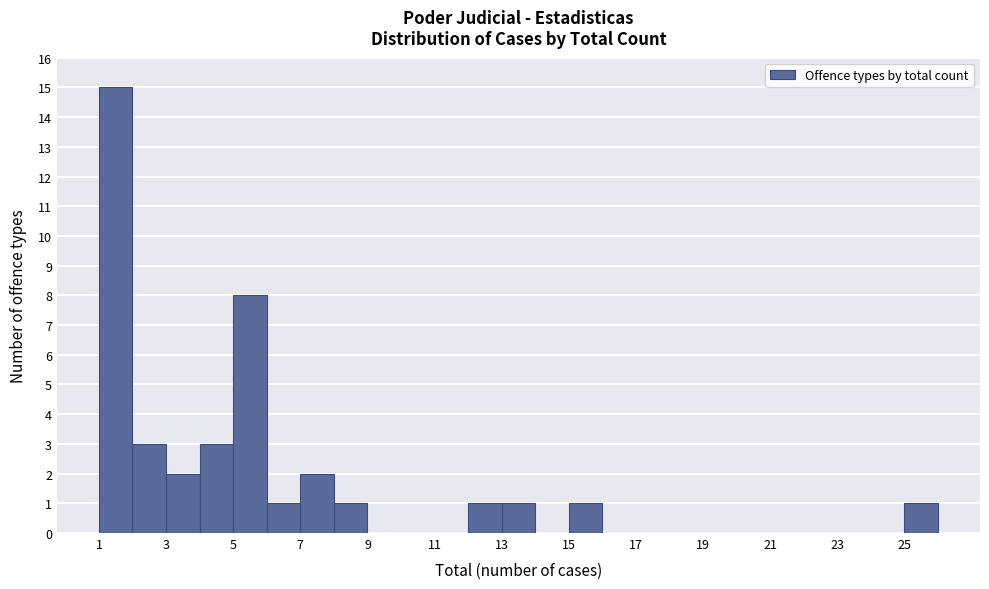

How tall is the bar that spans 6 to 7 on the x-axis? The values are not printed on the chart, so give them approximately, as read against the axis.

1